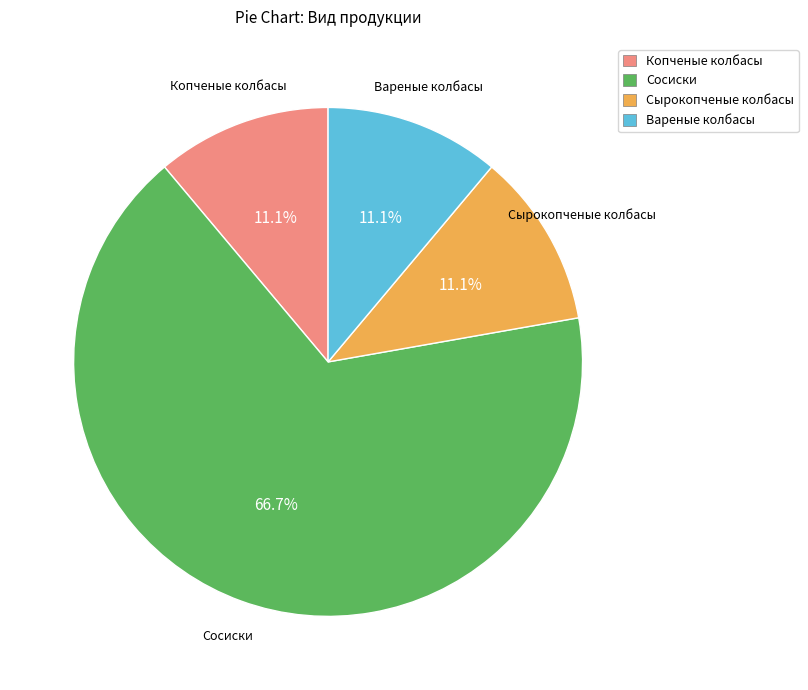

What is the largest slice in the pie chart?

Сосиски